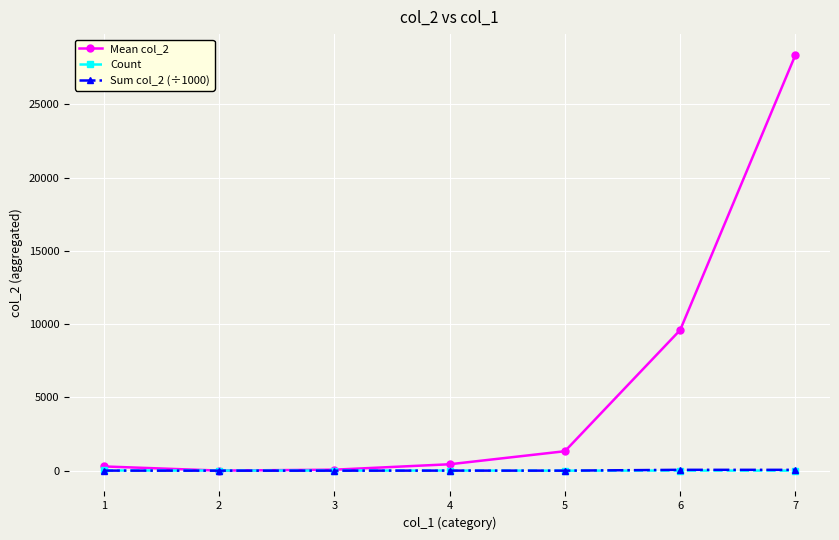

Which series has the largest total across all categories?

Mean col_2